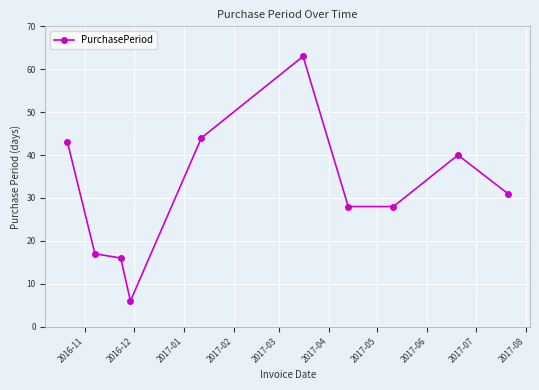

What is the difference between the maximum and minimum values?

57